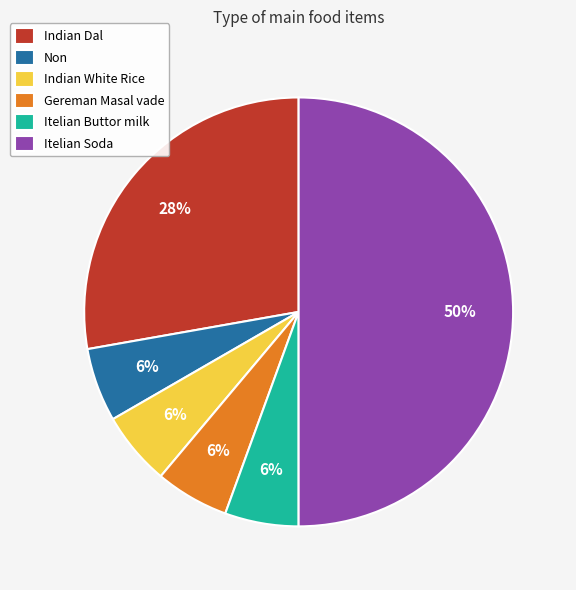

The Indian Dal slice represents 28% of the pie. True or false?

True